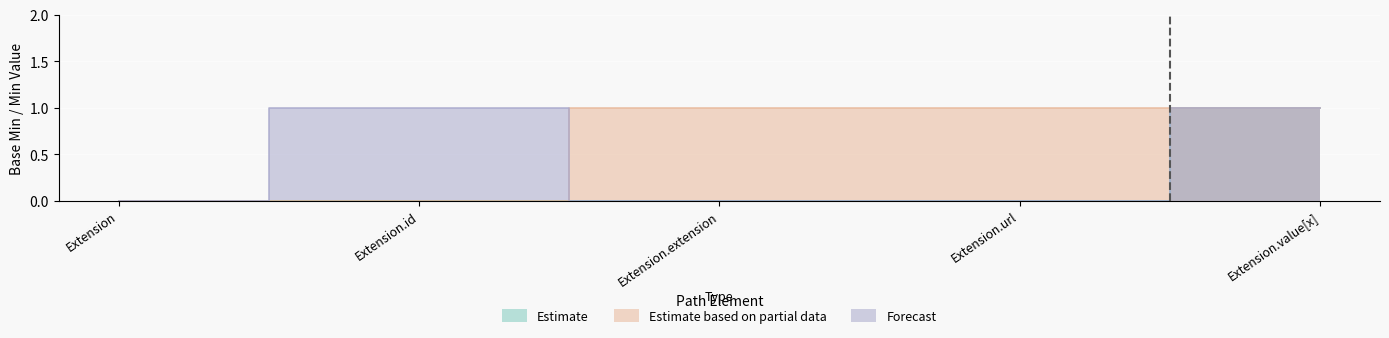

Where is Forecast nearest to the value 0?

Extension